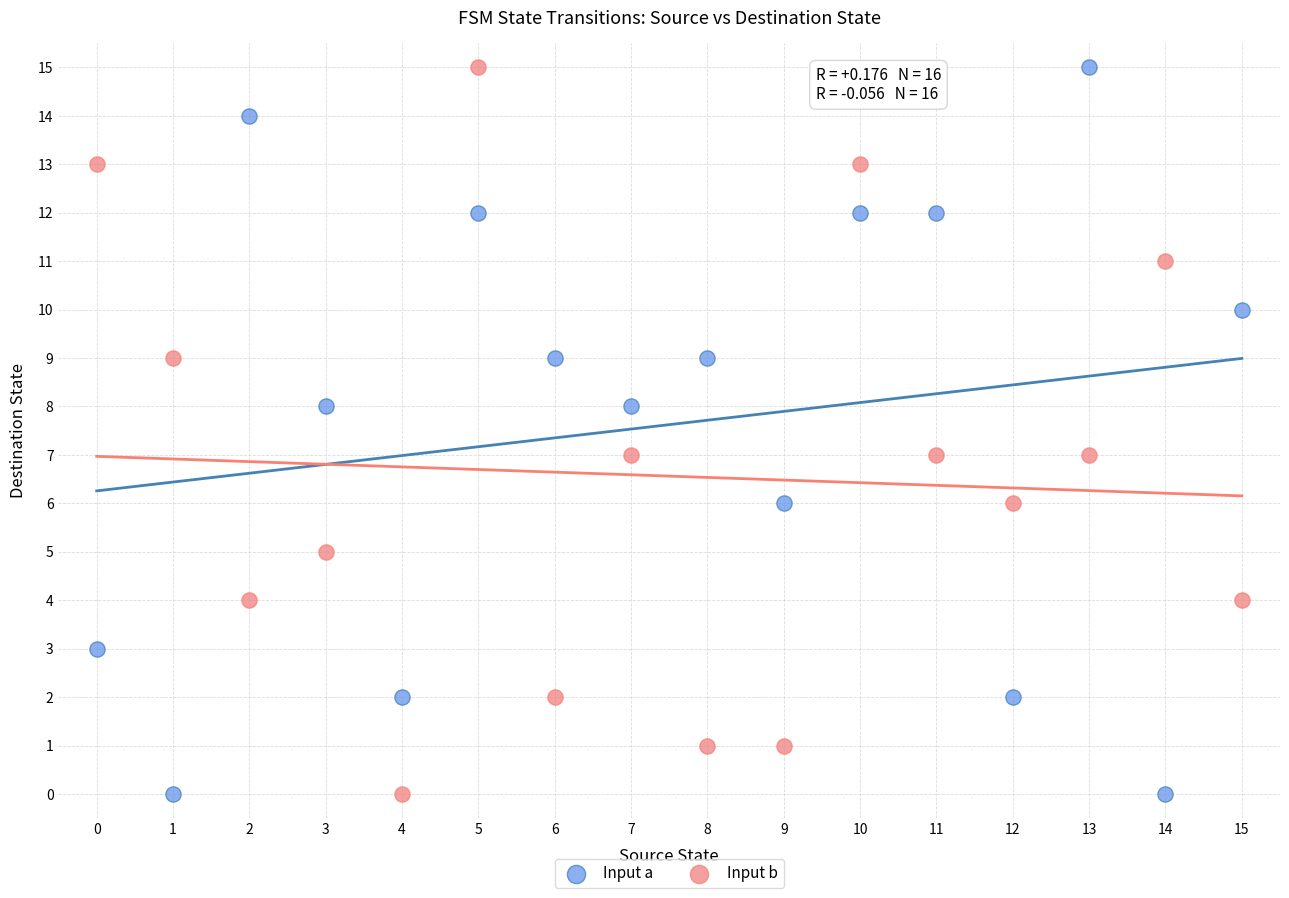

Across all data points, what is the range of Y values (max minus min)?

15